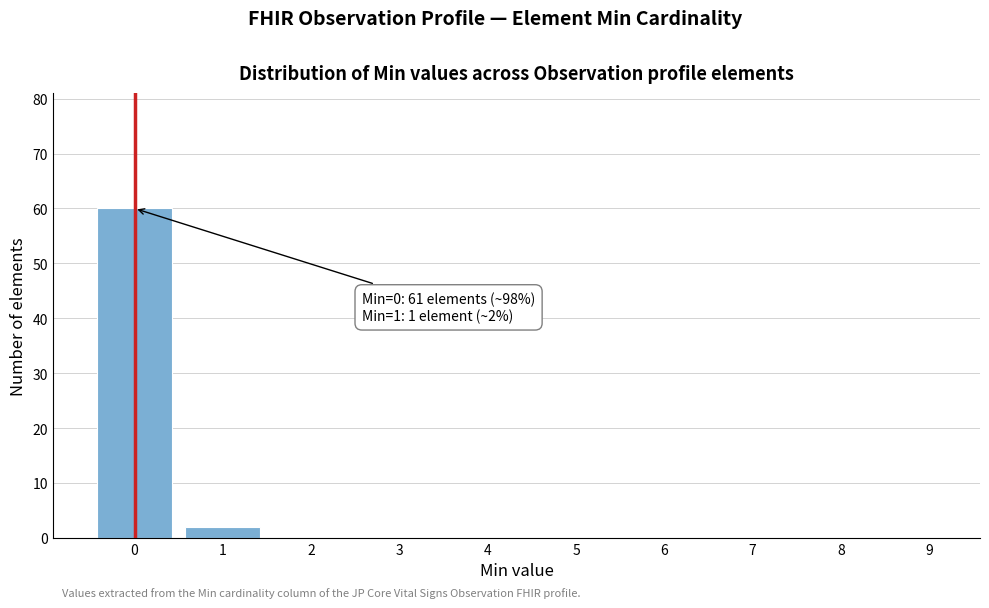

Reading right to left, extract all data points from this chart.

9=0	8=0	7=0	6=0	5=0	4=0	3=0	2=0	1=2	0=60